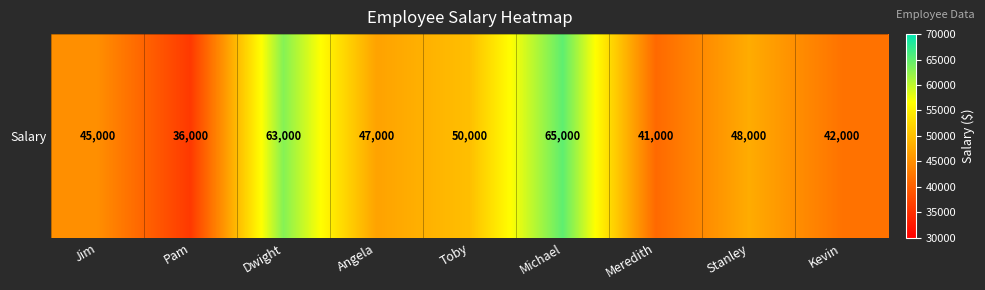

What is the minimum value shown in the chart?

36000